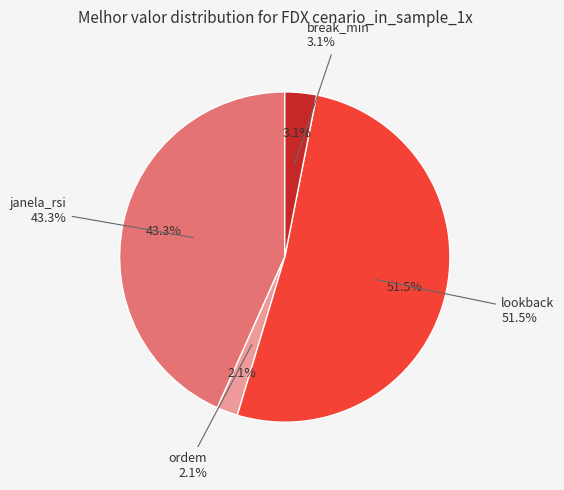

What percentage is the lookback slice, to the nearest percent?

52%